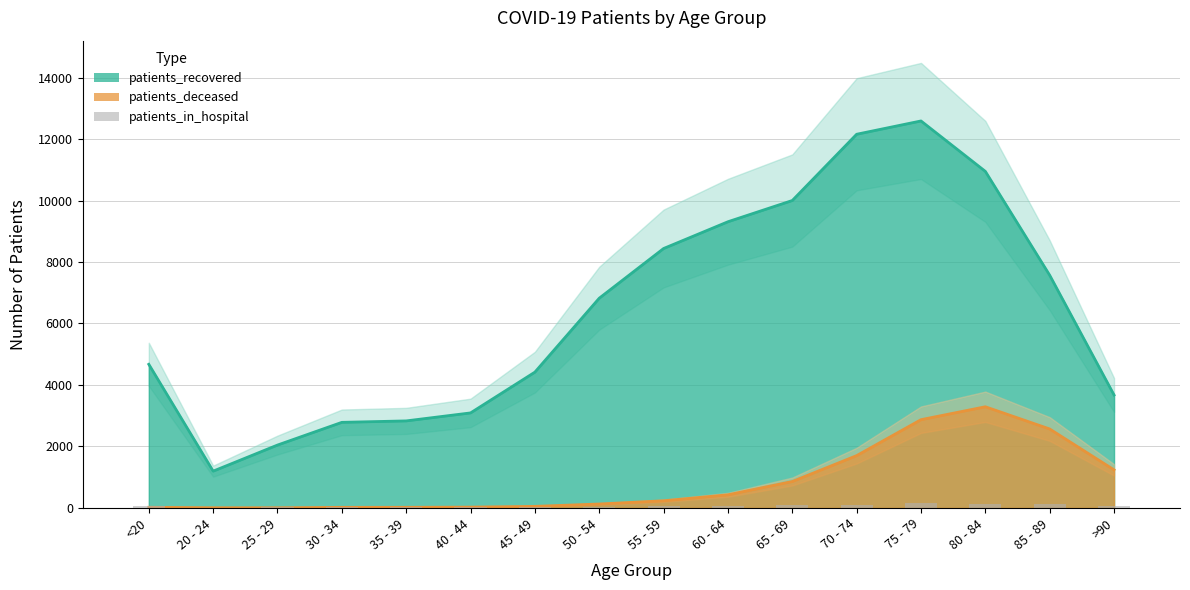

True or false: the data shows 1 at 20 - 24.

False